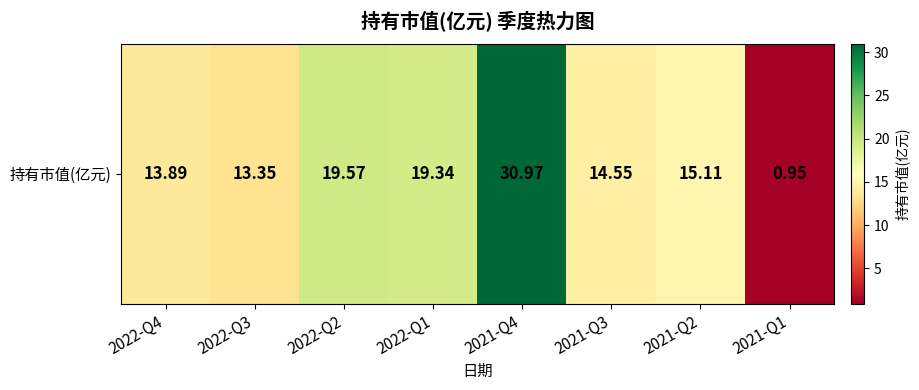

Where is the data nearest to the value 15?

2021-Q2